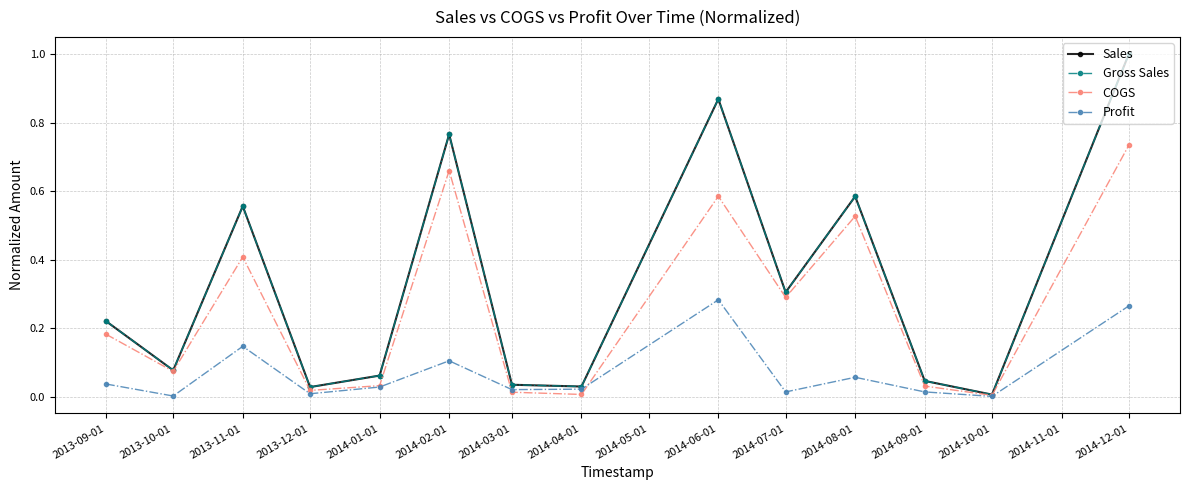

Is this an area chart (filled region under the line)?

No